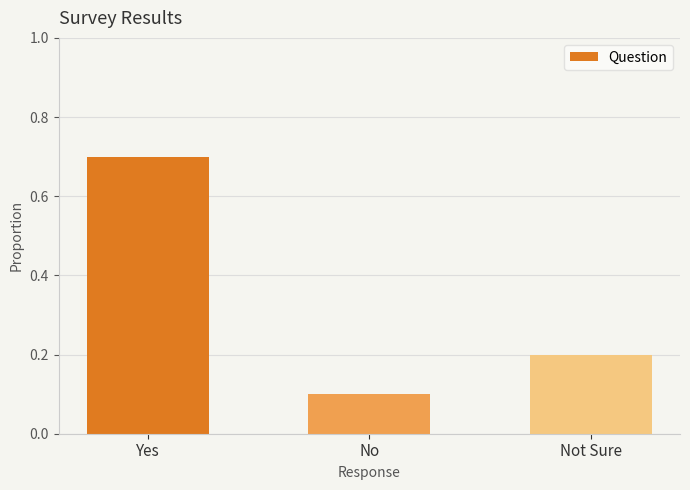

What is the smallest value displayed?

0.1